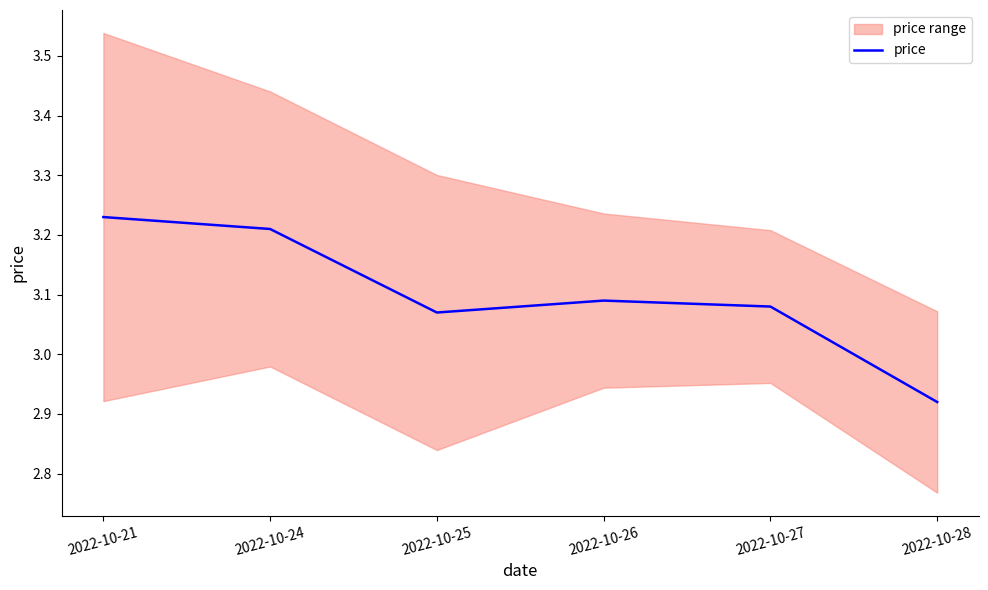

How many lines are shown in the chart?

1